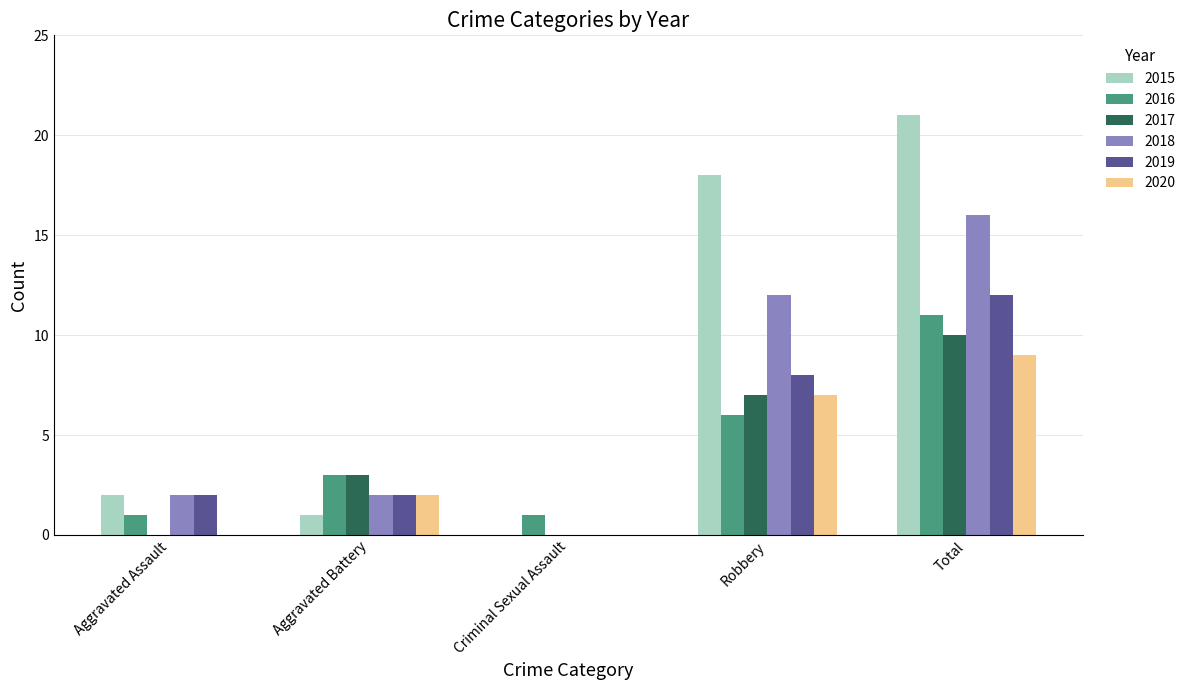

How many 2016 values are between 1 and 6?

4